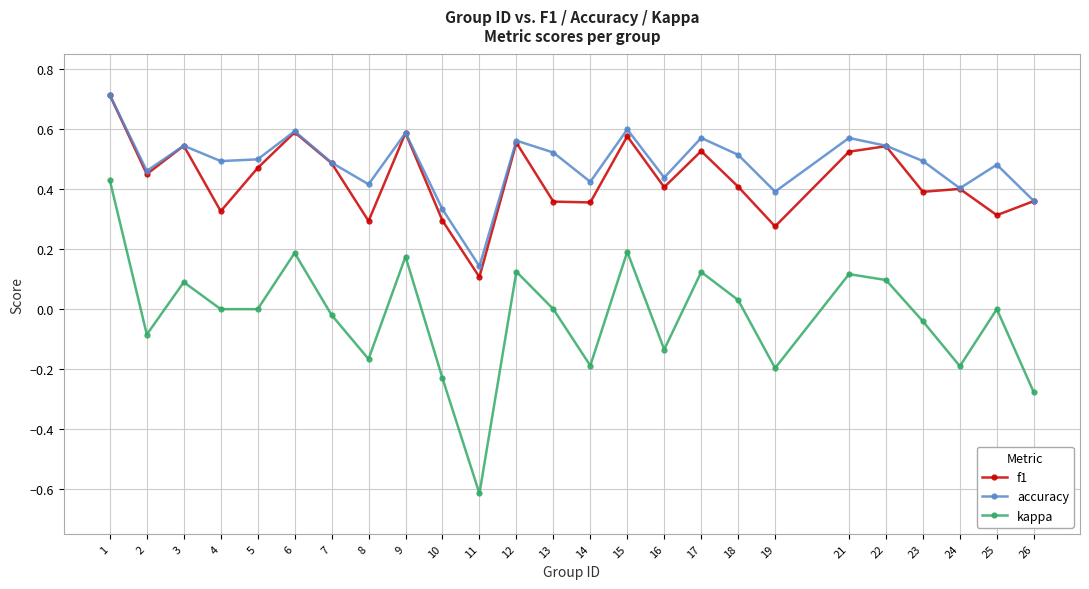

Which series has the largest range (max minus min)?

kappa